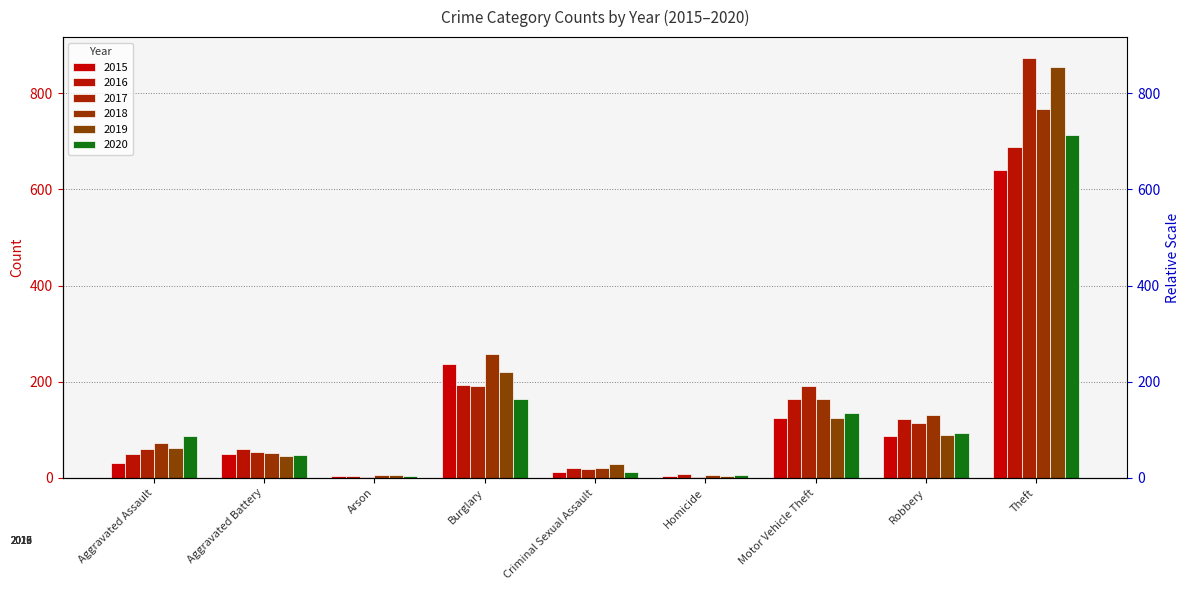

Is it true that 2020 equals 7 at Criminal Sexual Assault?

False